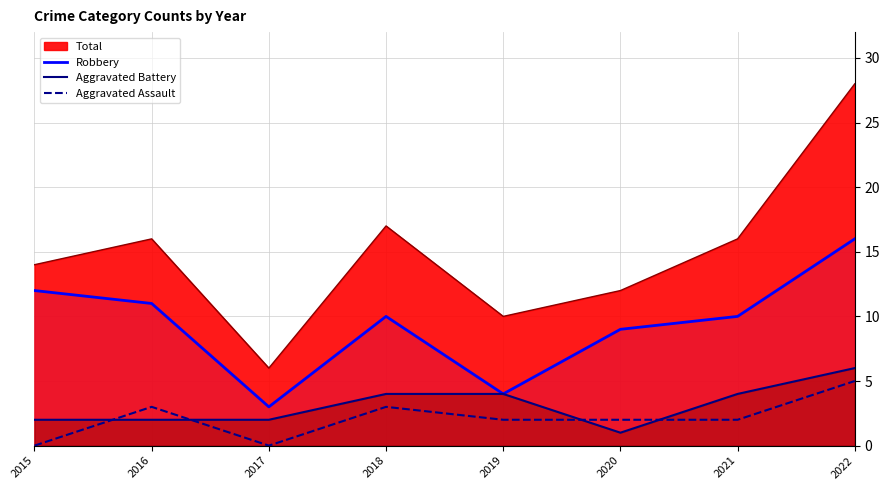

Which category has the highest value in the Aggravated Battery series?

2022